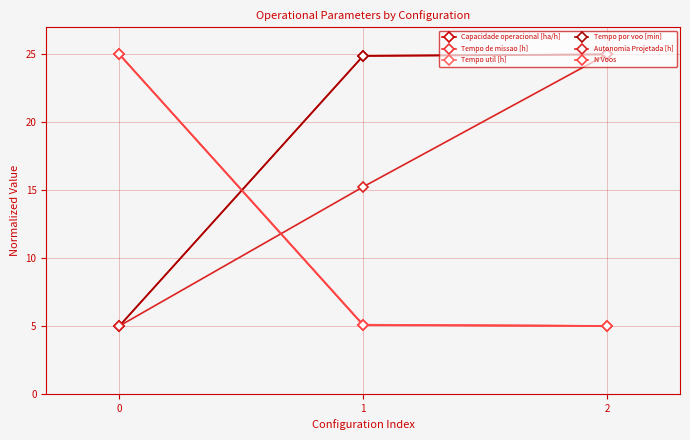

How many values in the Autonomia Projetada [h] series exceed 15?

2